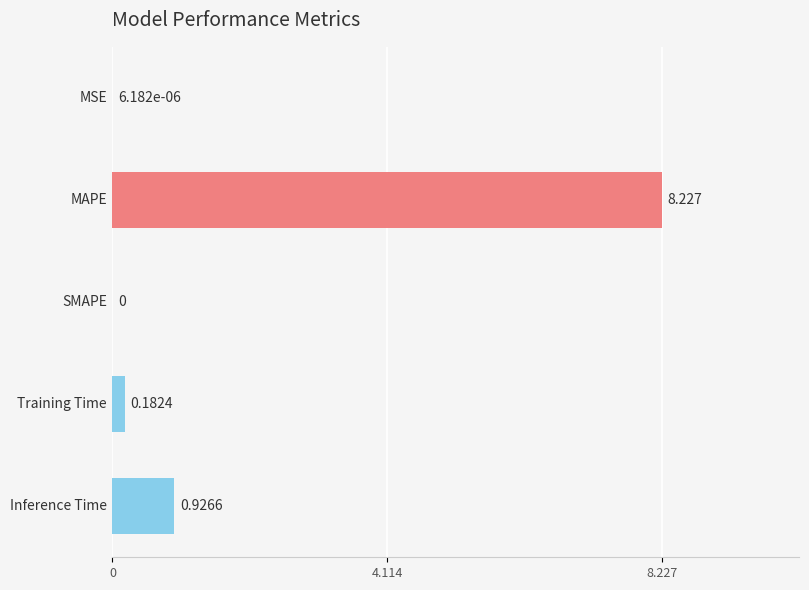

How many positive values are there?

4